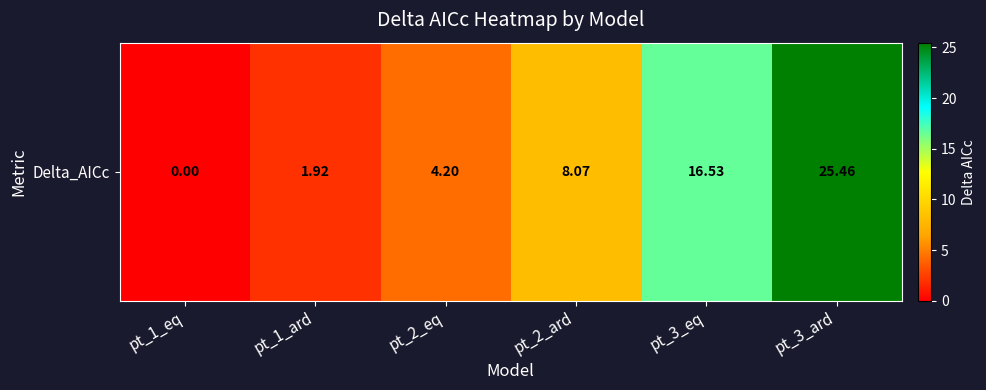

How many values are above zero?

5